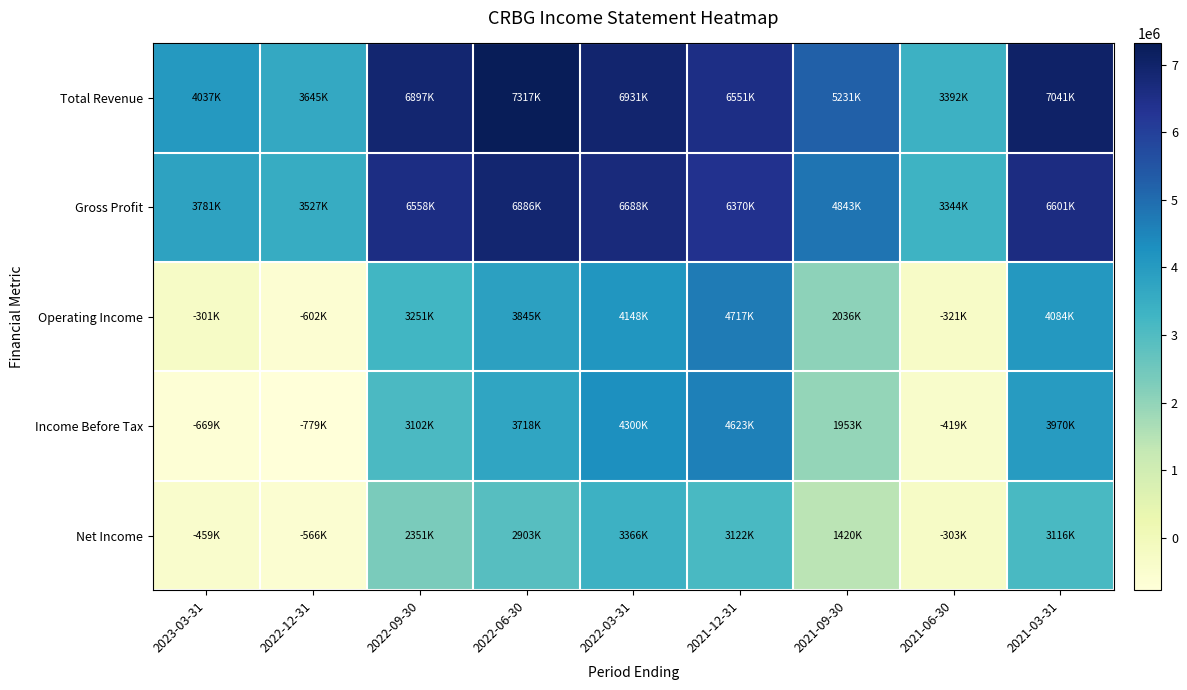

At which category is the sum across all series the highest?

2022-03-31